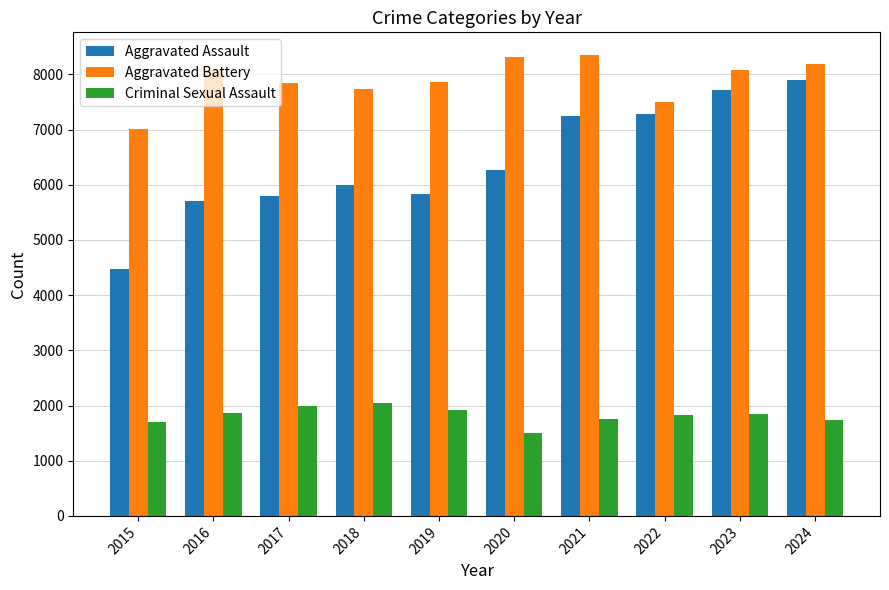

What is the sum of the Aggravated Battery values at 2021 and 2024?

16528